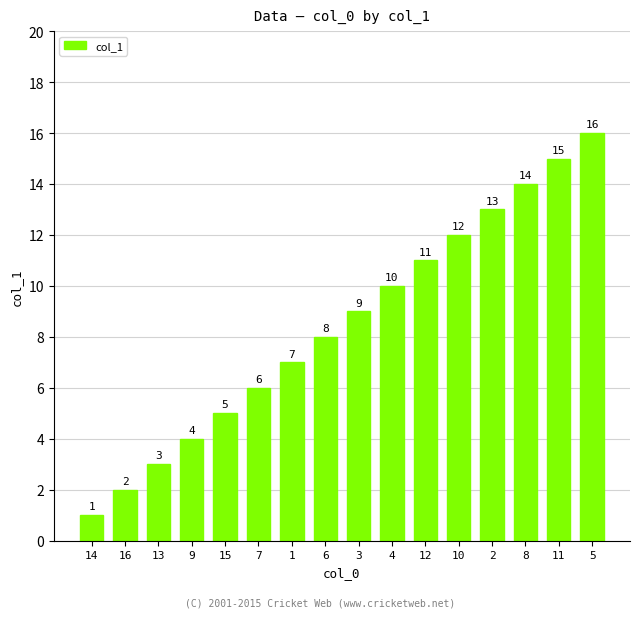

What is the change in value from 9 to 7?

+2